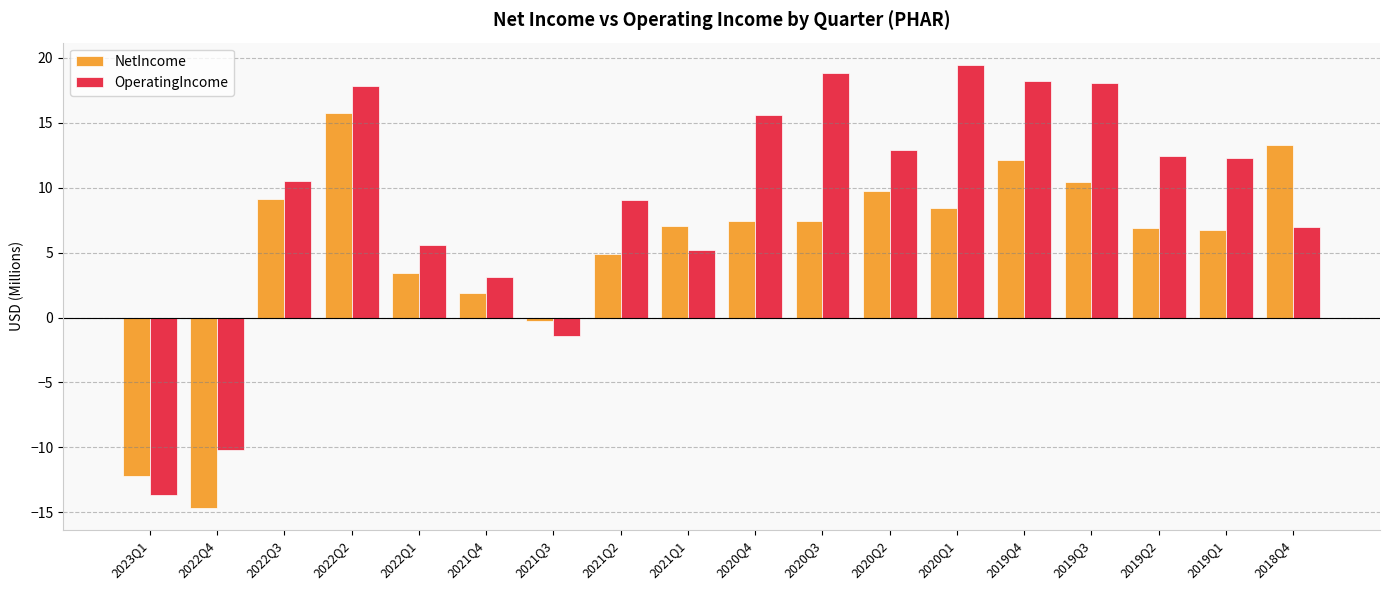

Rank the series at 2022Q1 from lowest to highest value.

NetIncome, OperatingIncome